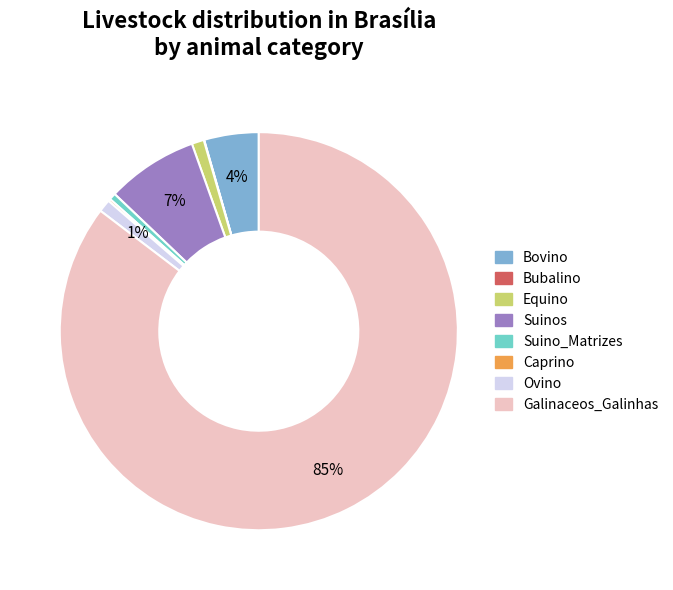

To the nearest percent, what is the difference between the Ovino and Bovino slice percentages?

3%